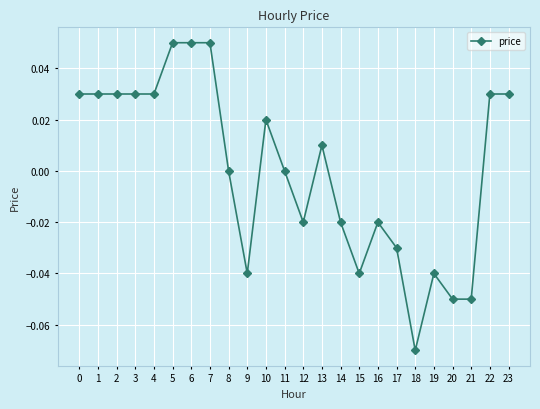

True or false: the data shows -0.0 at 12.

True